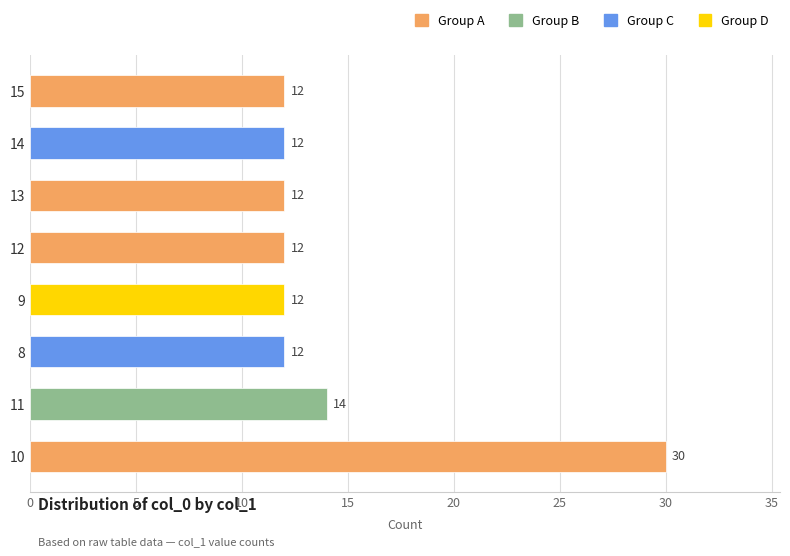

How many values are between 12 and 14?

7